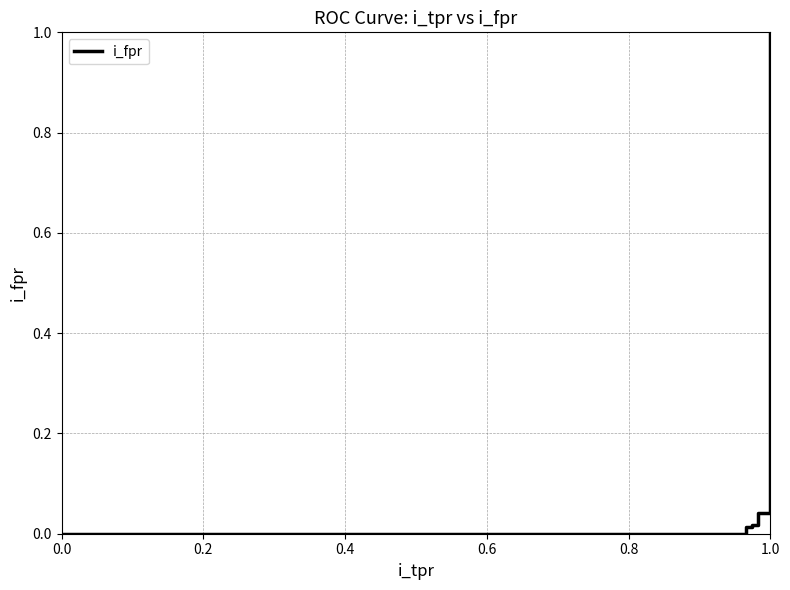

True or false: the data has more than 1 interior local peaks.

False